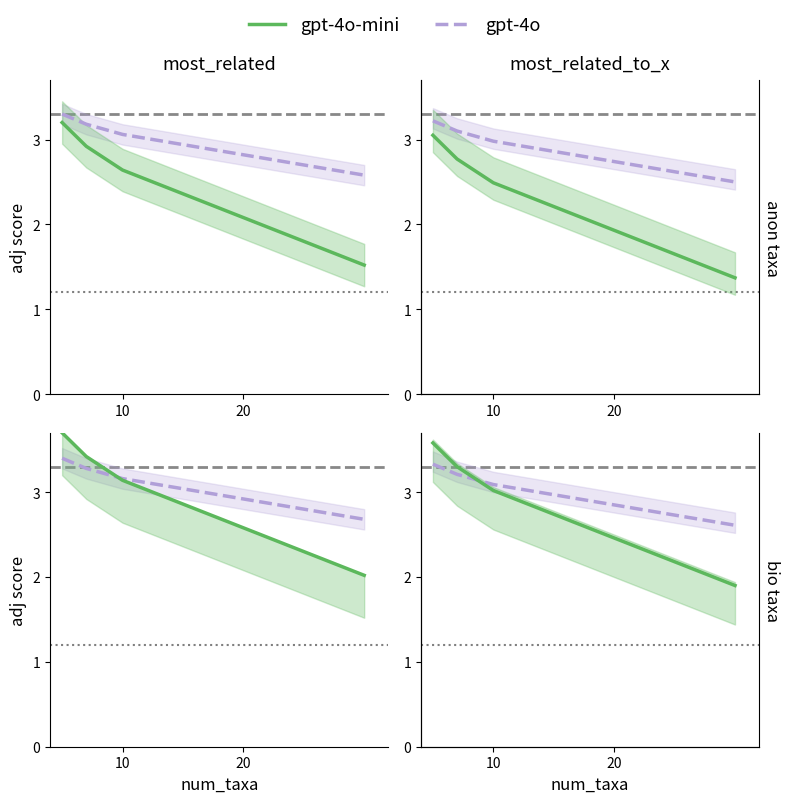

Which has a higher value, 4 or 20?

20